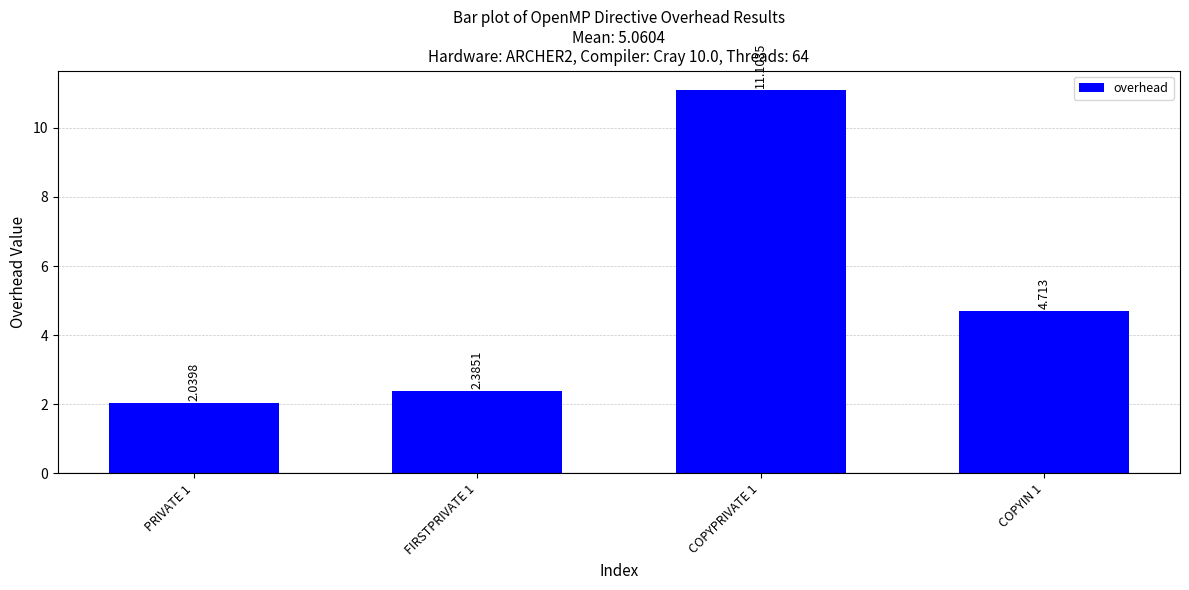

Which label corresponds to the smallest value in the chart?

PRIVATE 1